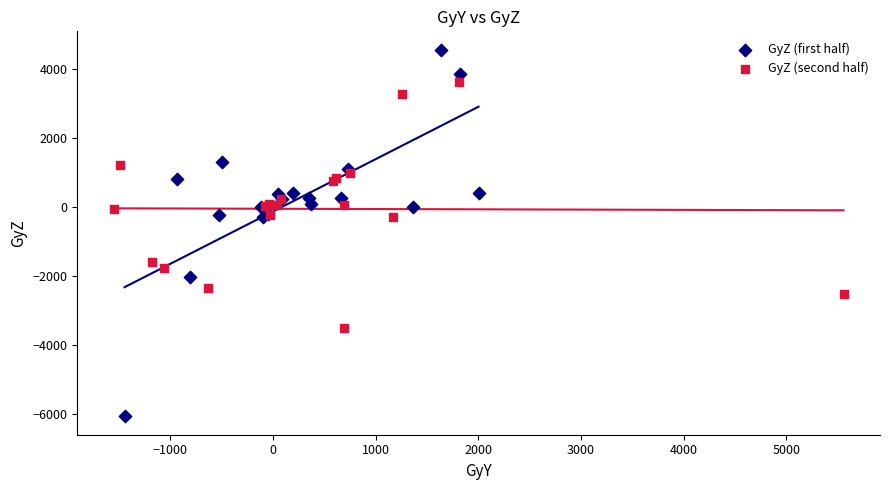

Which series has the widest spread of Y values?

GyZ (first half)